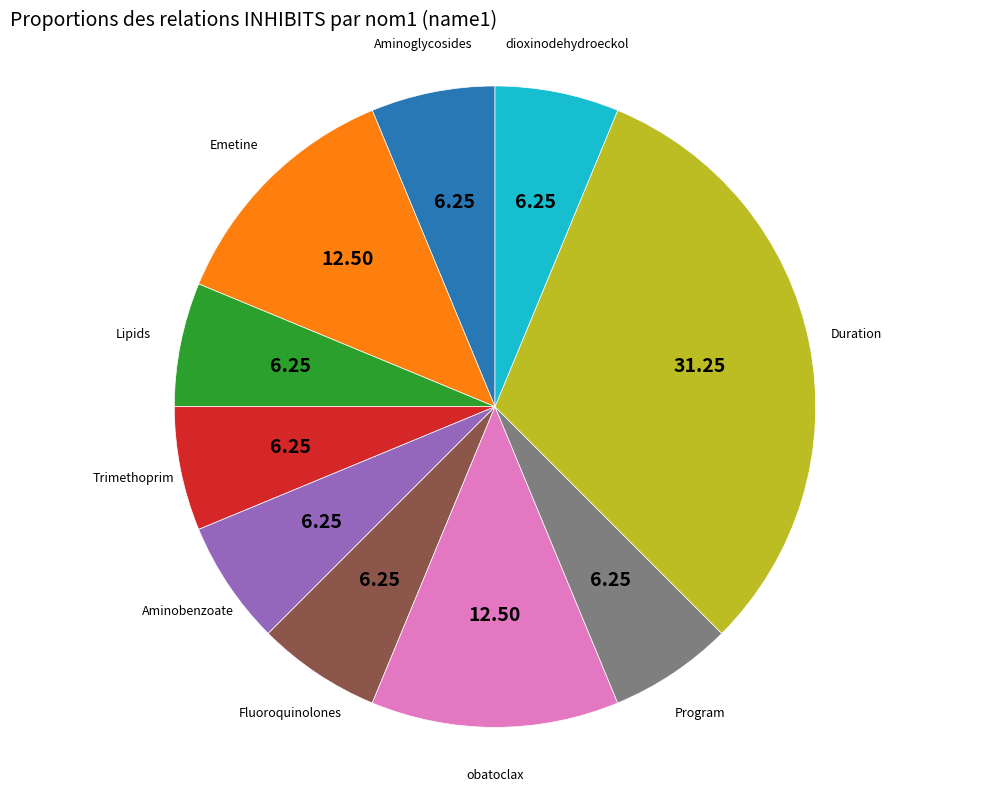

Count the number of slices in the pie.

10